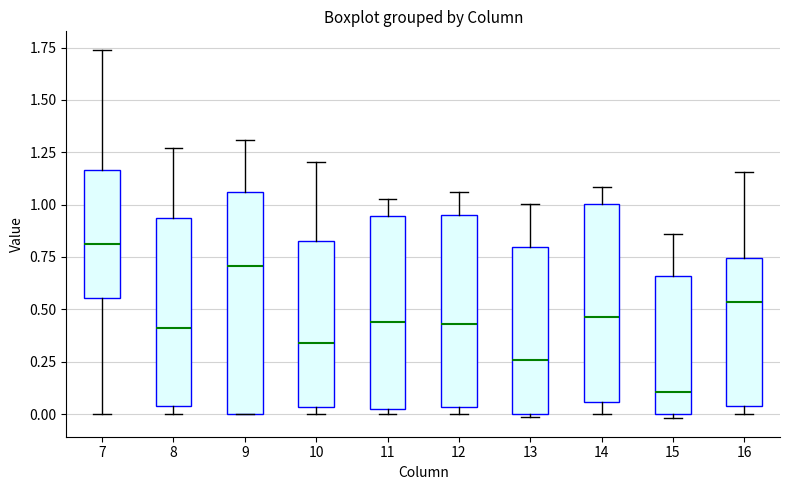

Reading left to right, read every box against the y-axis: the position of its median line, the range the box covers, and the ends of its whiskers. The values are not printed on the chart, so give them approximately, as read against the axis.

7: median 0.80, box 0.55 to 1.15, whiskers 0.00 to 1.75
8: median 0.40, box 0.05 to 0.95, whiskers 0.00 to 1.25
9: median 0.70, box 0.00 to 1.05, whiskers 0.00 to 1.30
10: median 0.35, box 0.05 to 0.80, whiskers 0.00 to 1.20
11: median 0.45, box 0.00 to 0.95, whiskers 0.00 (just below the box's lower edge) to 1.00
12: median 0.45, box 0.05 to 0.95, whiskers 0.00 to 1.05
13: median 0.25, box 0.00 to 0.80, whiskers 0.00 to 1.00
14: median 0.45, box 0.05 to 1.00, whiskers 0.00 to 1.10
15: median 0.10, box 0.00 to 0.65, whiskers 0.00 (just below the box's lower edge) to 0.85
16: median 0.55, box 0.05 to 0.75, whiskers 0.00 to 1.15